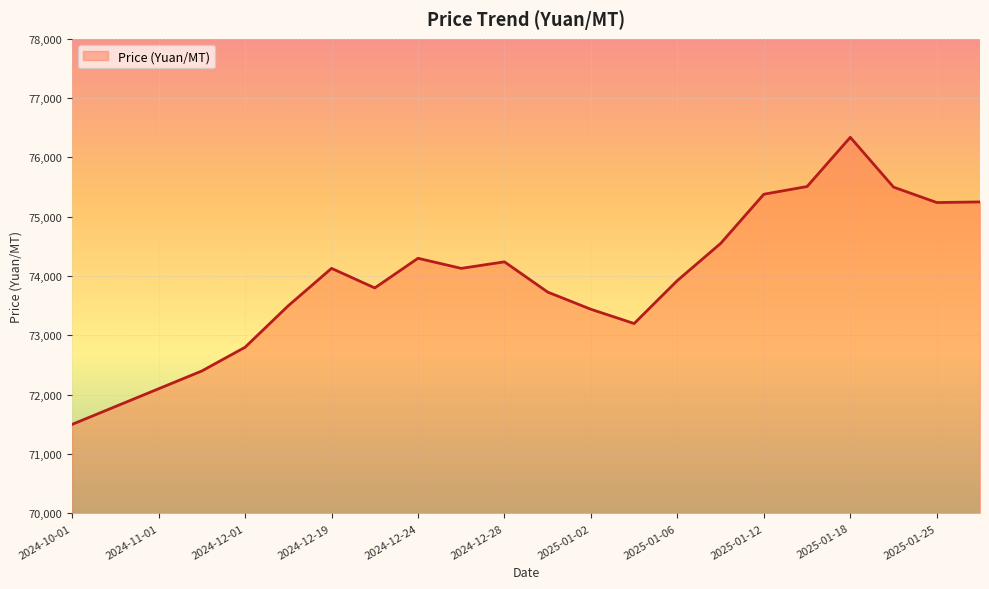

How many lines are shown in the chart?

1